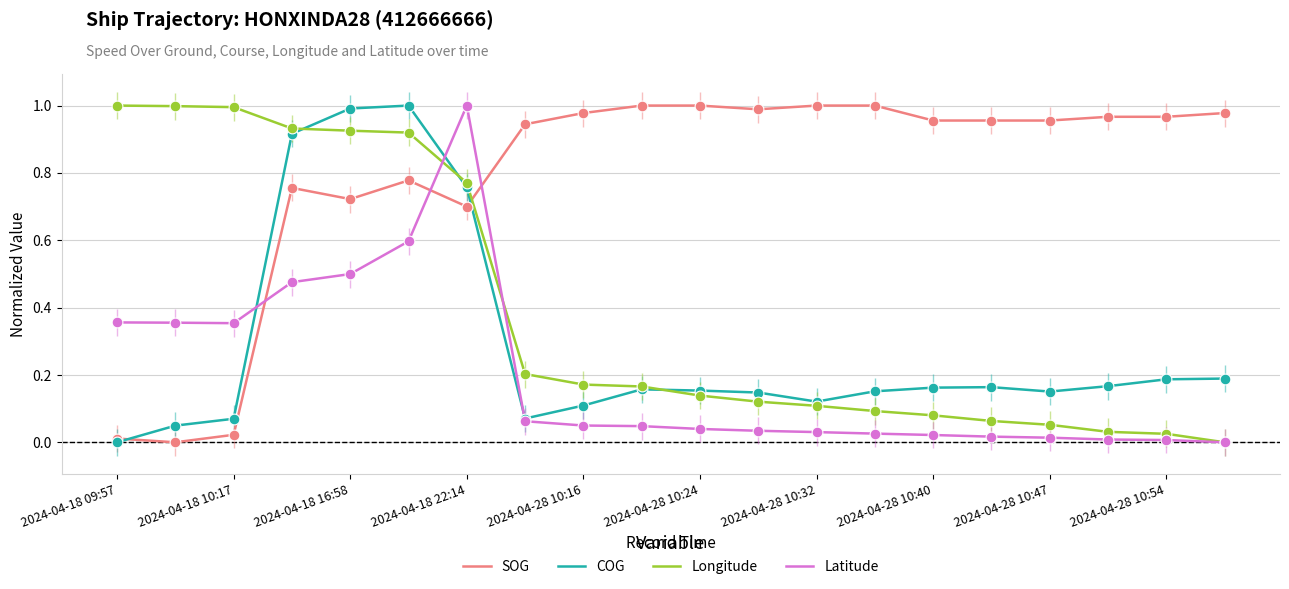

How many times do Longitude and SOG cross each other?

1